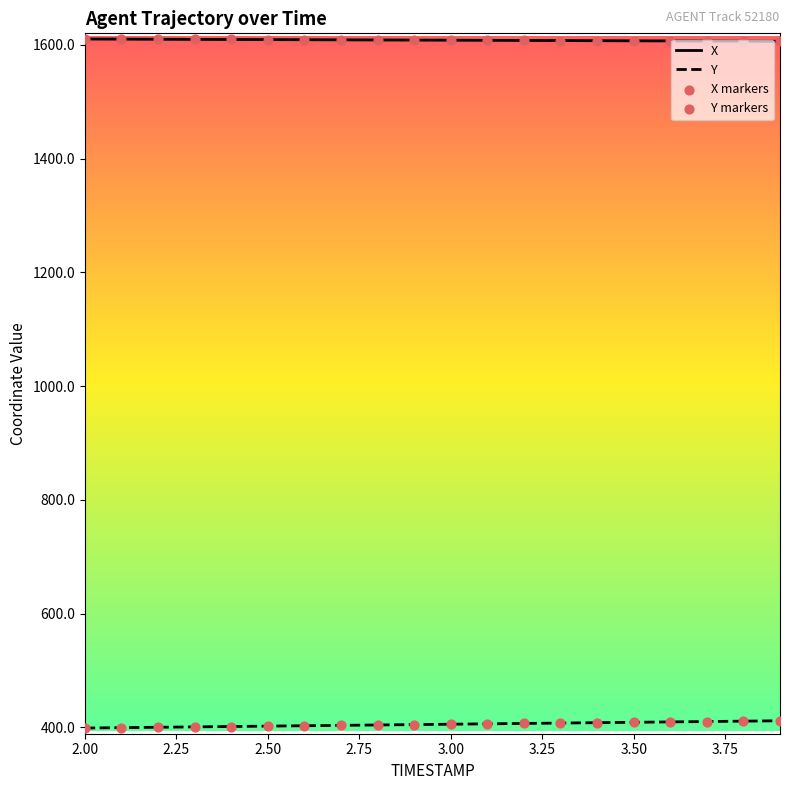

Which series has the largest total across all categories?

X